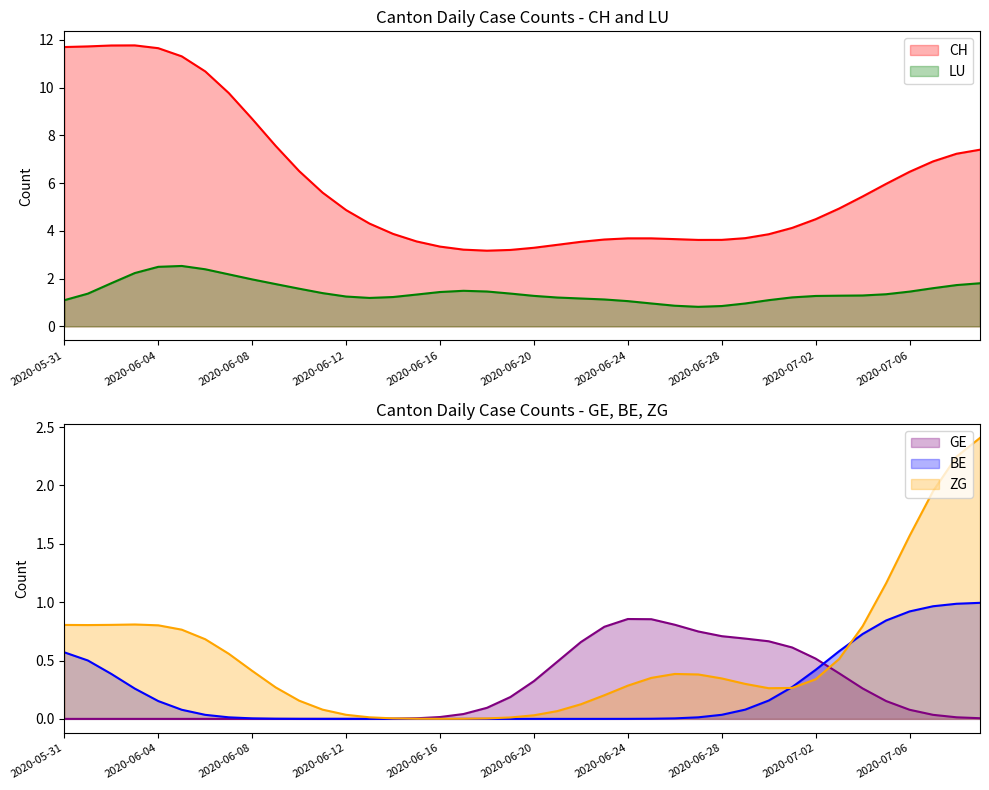

True or false: LU and CH intersect in this chart.

False